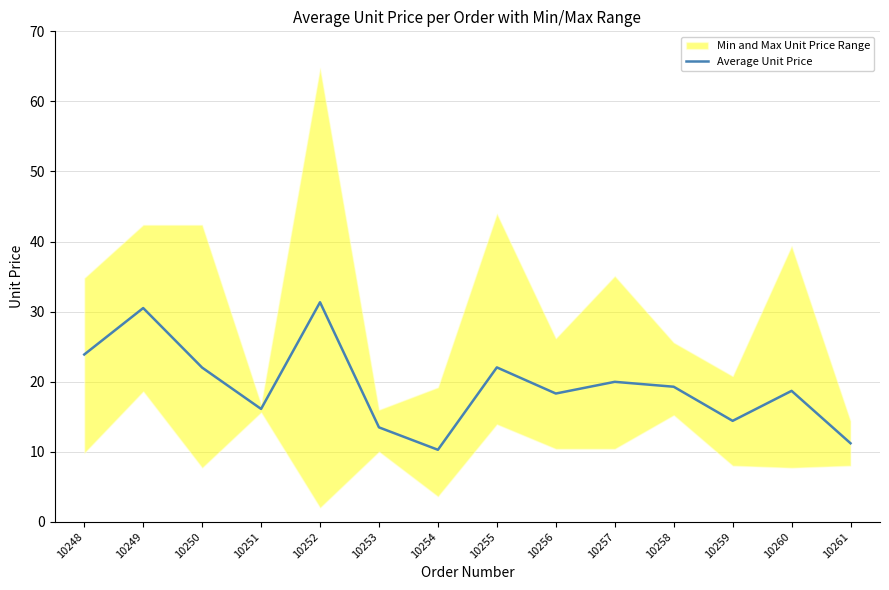

How many data points are less than 19?

7